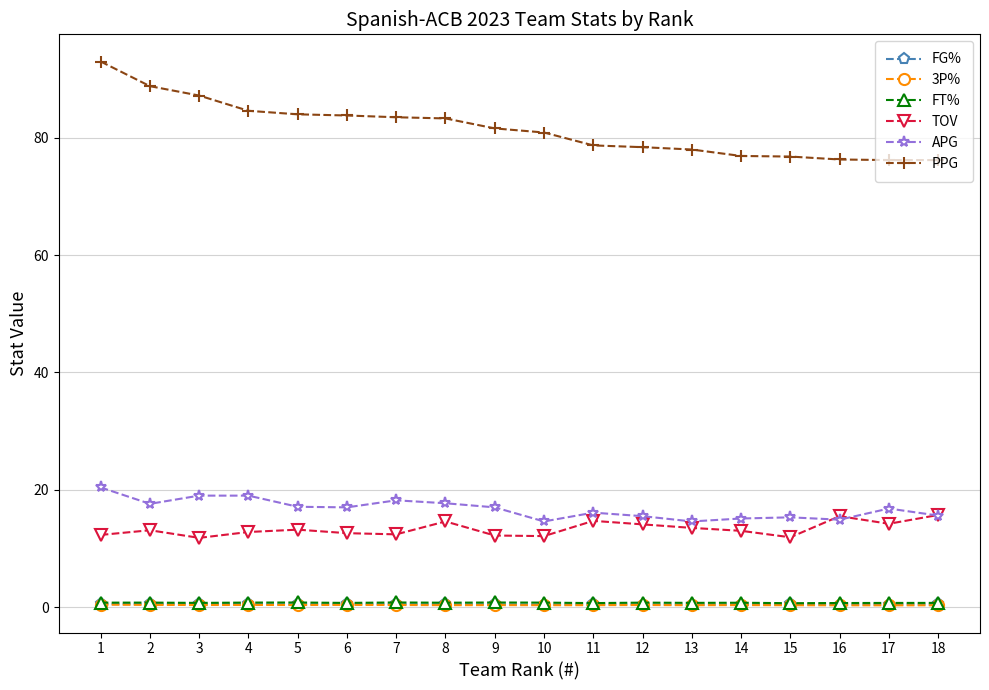

What is the sum of the FT% values at 8 and 12?

1.5